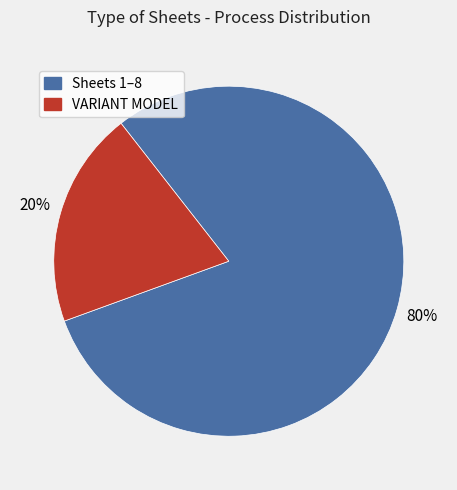

To the nearest percent, what is the average slice percentage?

50%